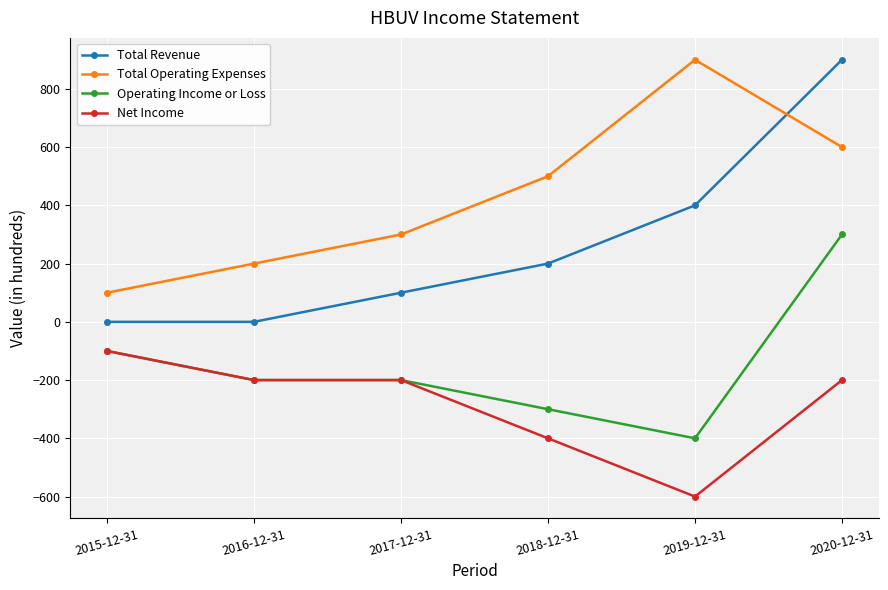

Rank the series by their average value, from highest to lowest.

Total Operating Expenses, Total Revenue, Operating Income or Loss, Net Income